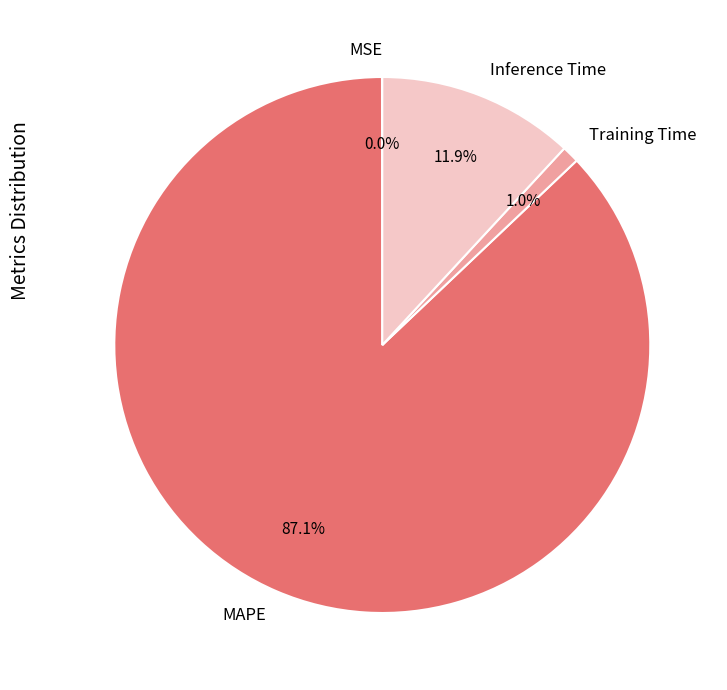

To the nearest percent, what is the difference between the largest and smallest slice percentages?

87%